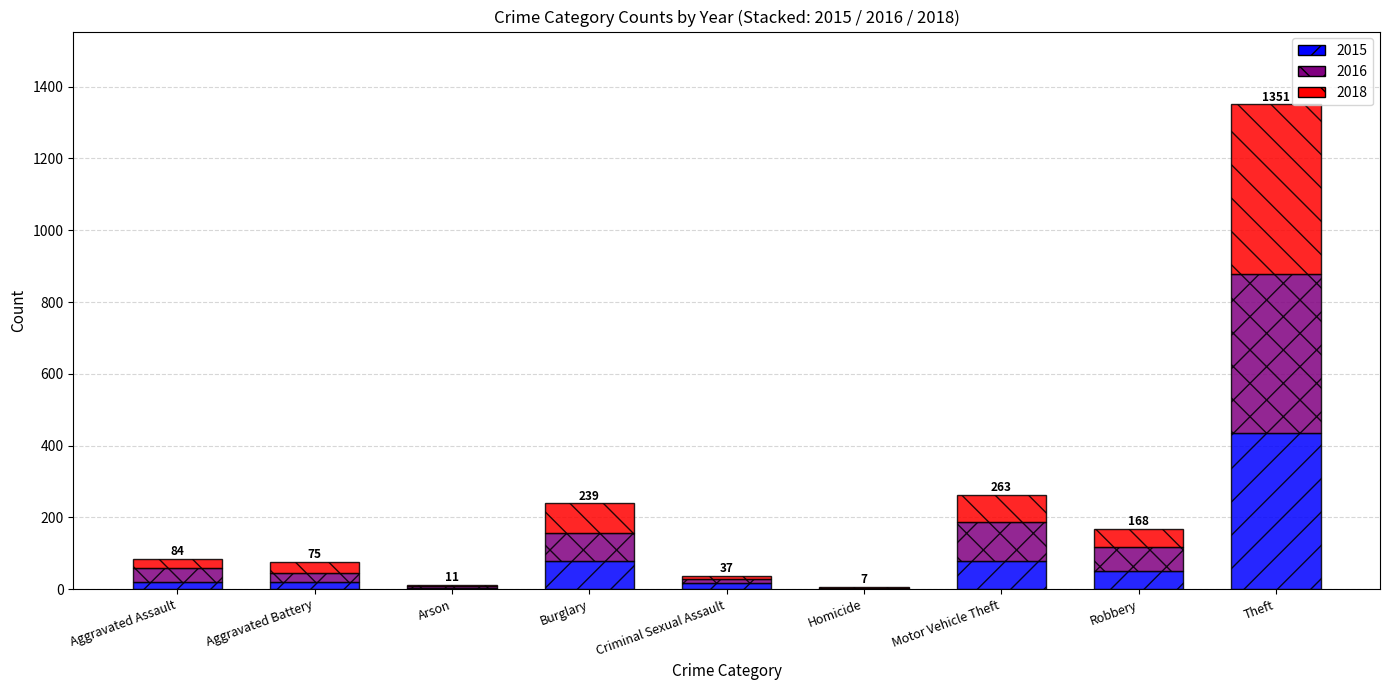

Which category has the highest value in the 2015 series?

Theft